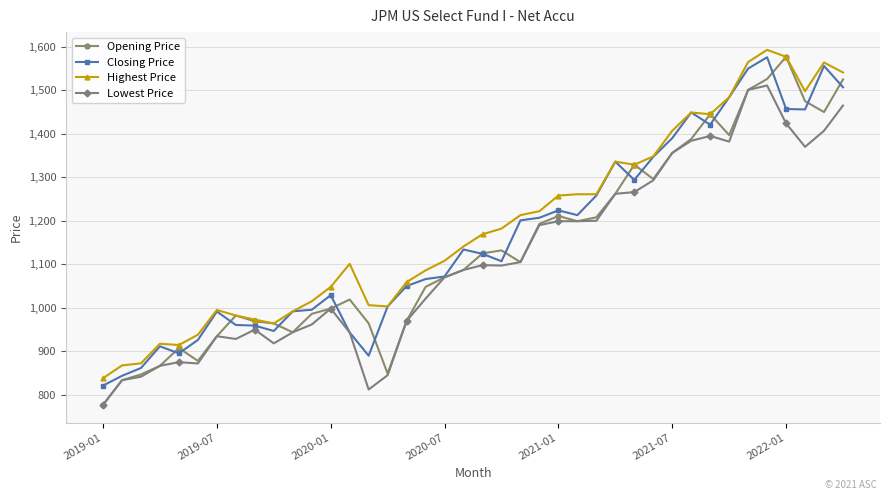

True or false: Highest Price and Lowest Price intersect in this chart.

False